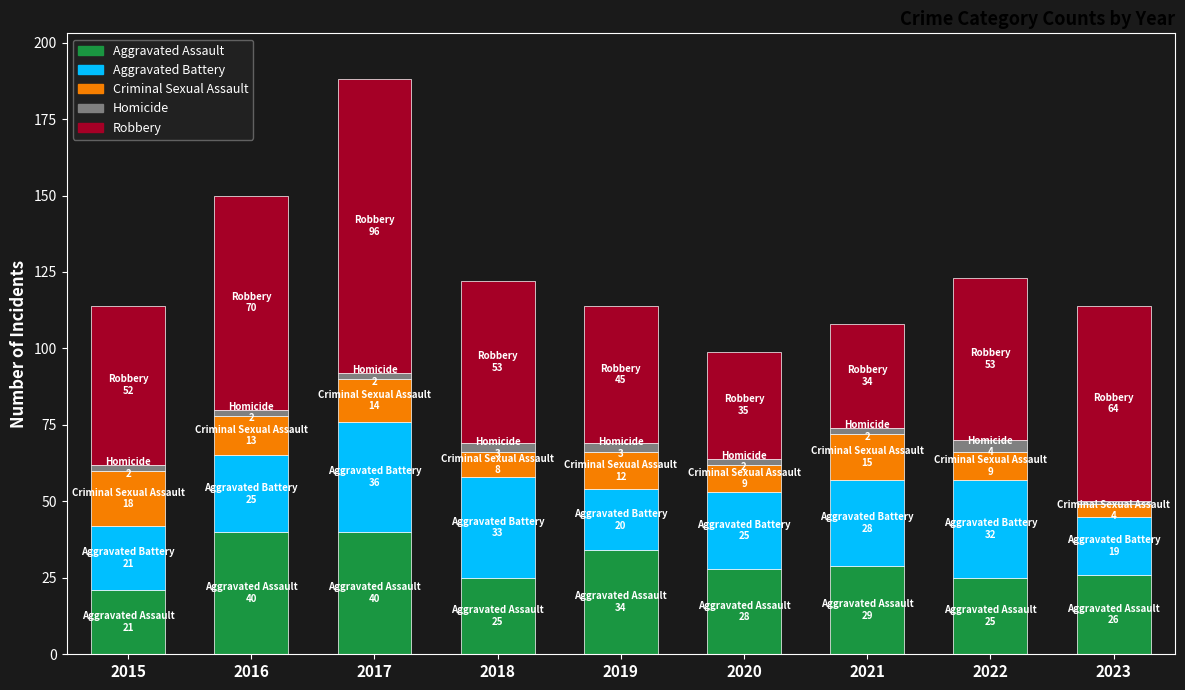

At which category is the sum across all series the highest?

2017